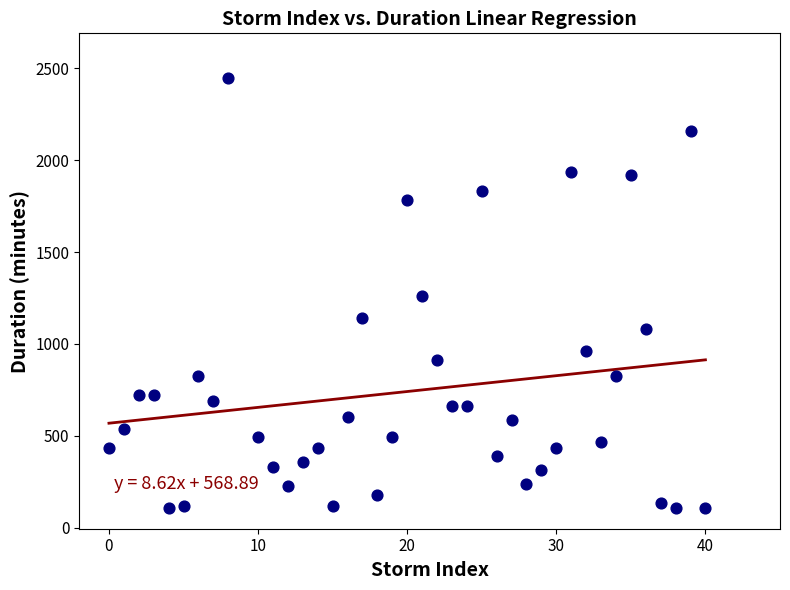

What is the range of Y values (max minus min)?

2340